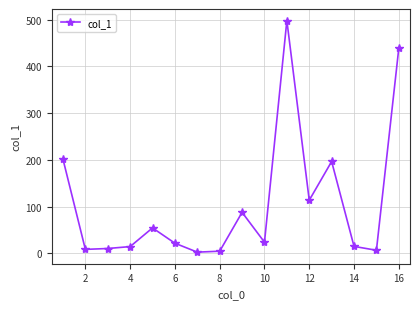

What is the average value?

106.1